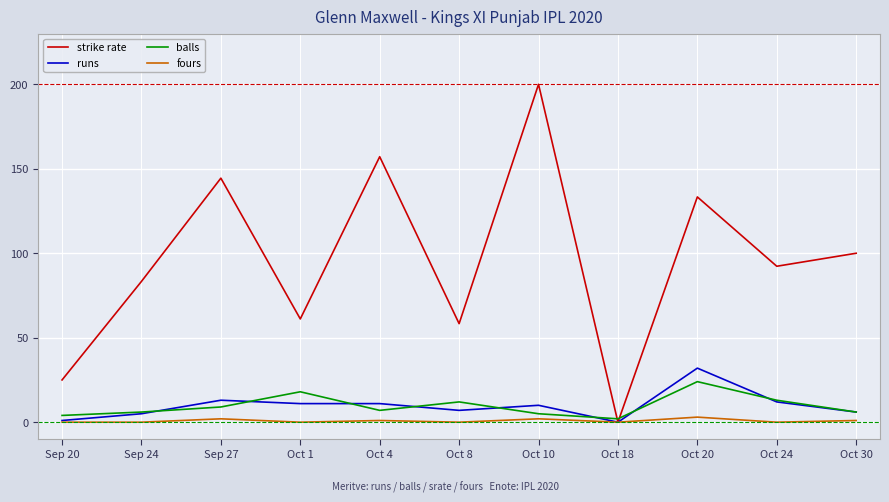

True or false: balls and runs intersect in this chart.

True